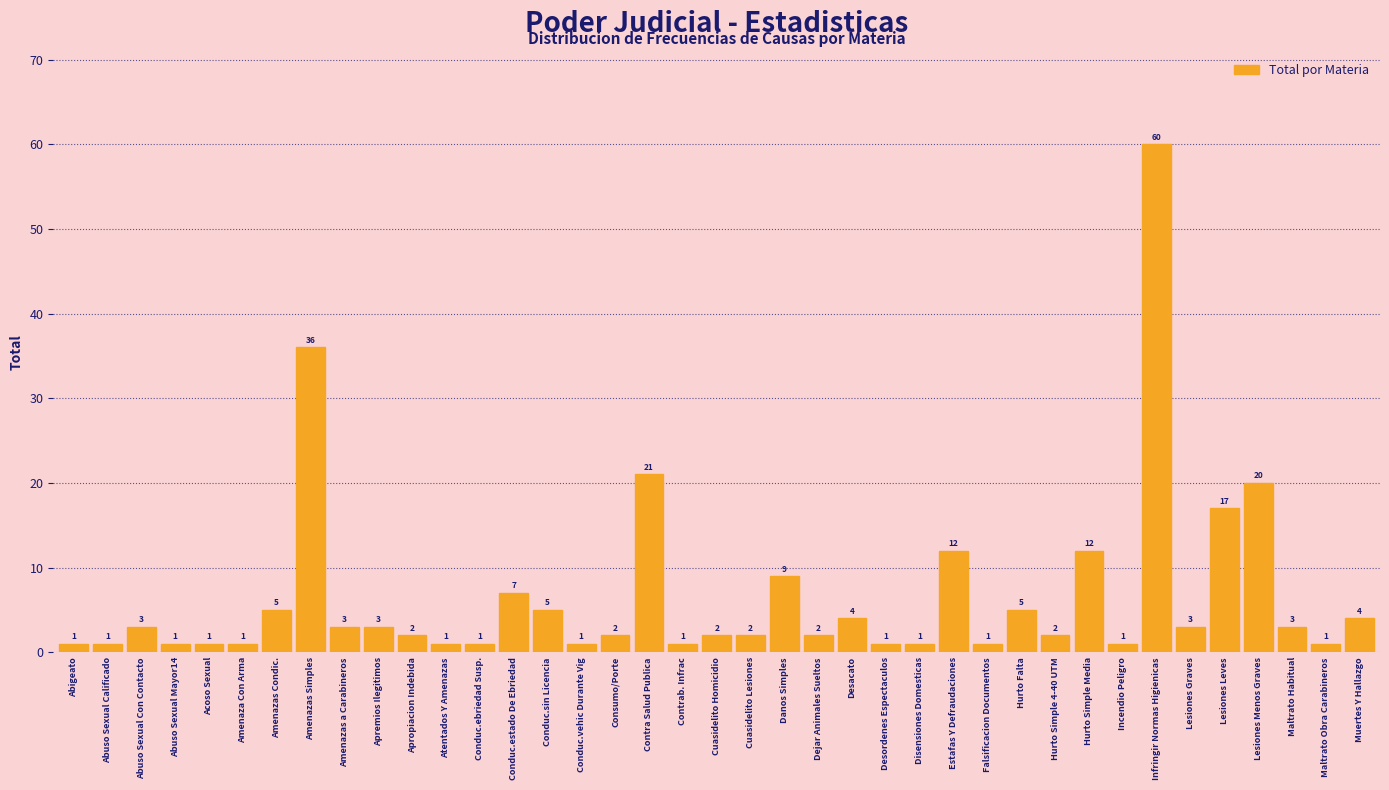

Reading left to right, list all the values displayed in this chart.

Abigeato=1	Abuso Sexual Calificado=1	Abuso Sexual Con Contacto=3	Abuso Sexual Mayor14=1	Acoso Sexual=1	Amenaza Con Arma=1	Amenazas Condic.=5	Amenazas Simples=36	Amenazas a Carabineros=3	Apremios Ilegitimos=3	Apropiacion Indebida=2	Atentados Y Amenazas=1	Conduc.ebriedad Susp.=1	Conduc.estado De Ebriedad=7	Conduc.sin Licencia=5	Conduc.vehic Durante Vig=1	Consumo/Porte=2	Contra Salud Publica=21	Contrab. Infrac=1	Cuasidelito Homicidio=2	Cuasidelito Lesiones=2	Danos Simples=9	Dejar Animales Sueltos=2	Desacato=4	Desordenes Espectaculos=1	Disensiones Domesticas=1	Estafas Y Defraudaciones=12	Falsificacion Documentos=1	Hurto Falta=5	Hurto Simple 4-40 UTM=2	Hurto Simple Media=12	Incendio Peligro=1	Infringir Normas Higienicas=60	Lesiones Graves=3	Lesiones Leves=17	Lesiones Menos Graves=20	Maltrato Habitual=3	Maltrato Obra Carabineros=1	Muertes Y Hallazgo=4